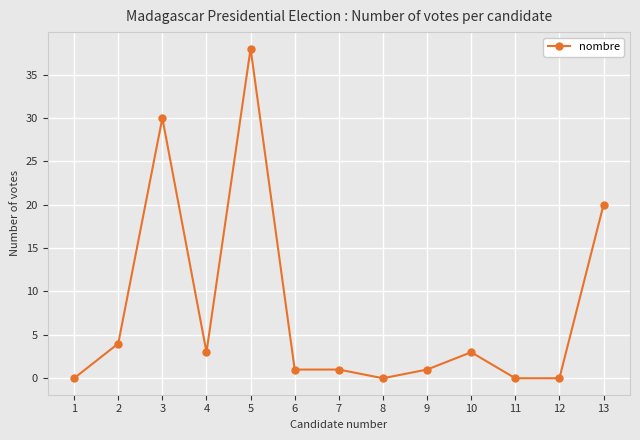

Where is the first local minimum?

4